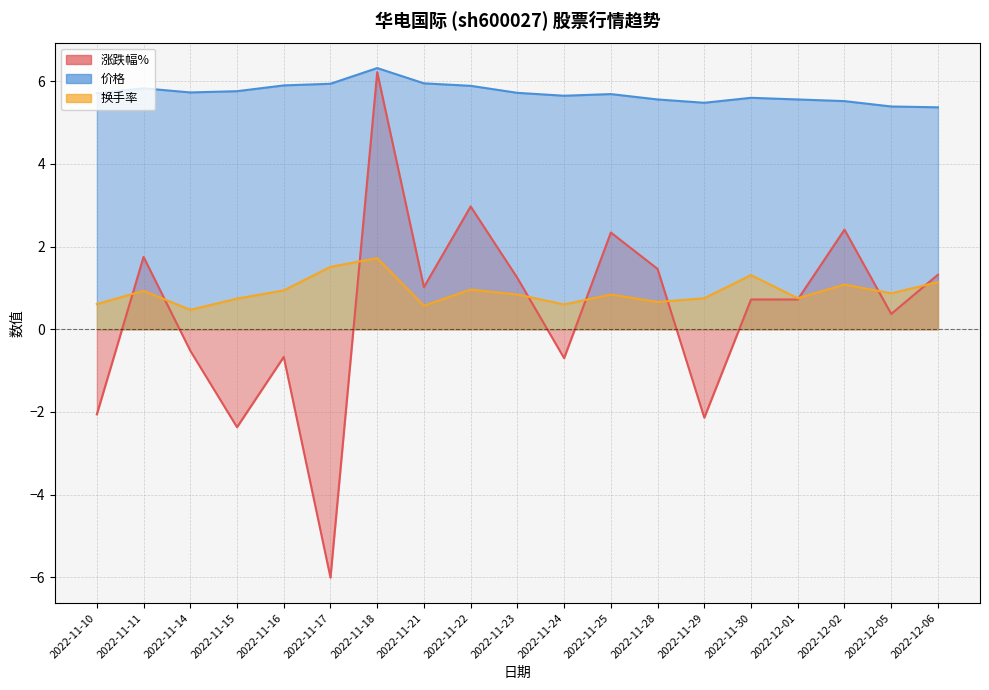

The value of 价格 at 2022-11-22 is 5.9. True or false?

True